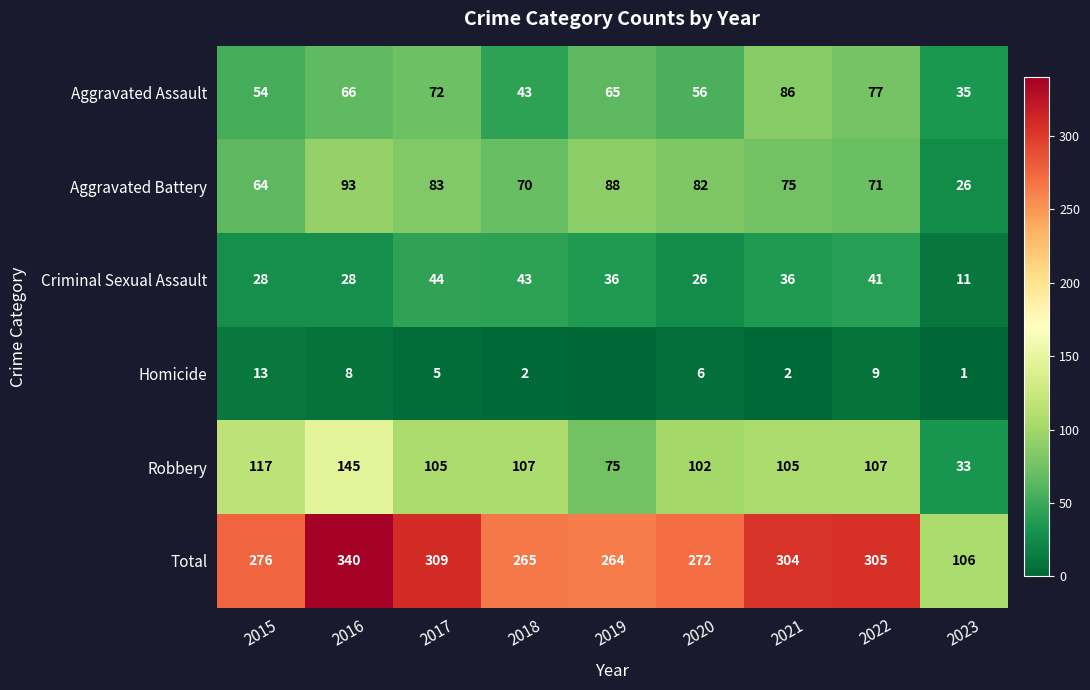

Which category has the highest value in the Robbery series?

2016